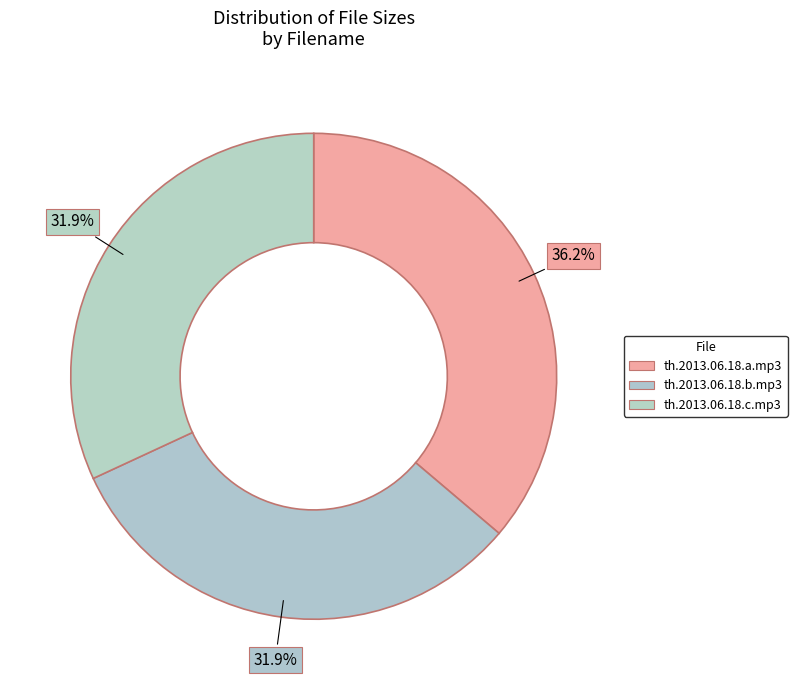

Count the number of slices in the pie.

3